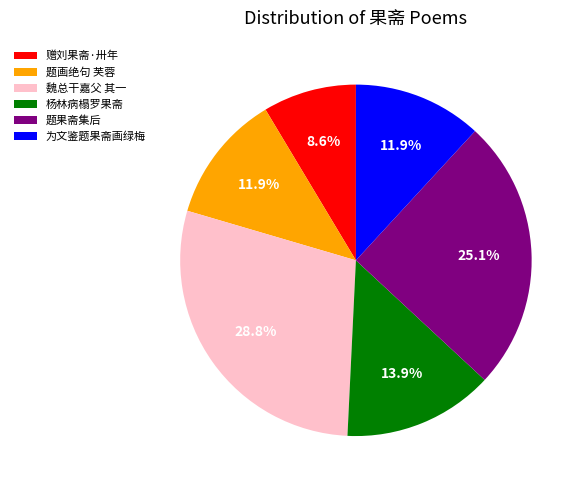

What percentage do 杨林病榻罗果斋 and 题画绝句 芙蓉 together represent?

25.7%